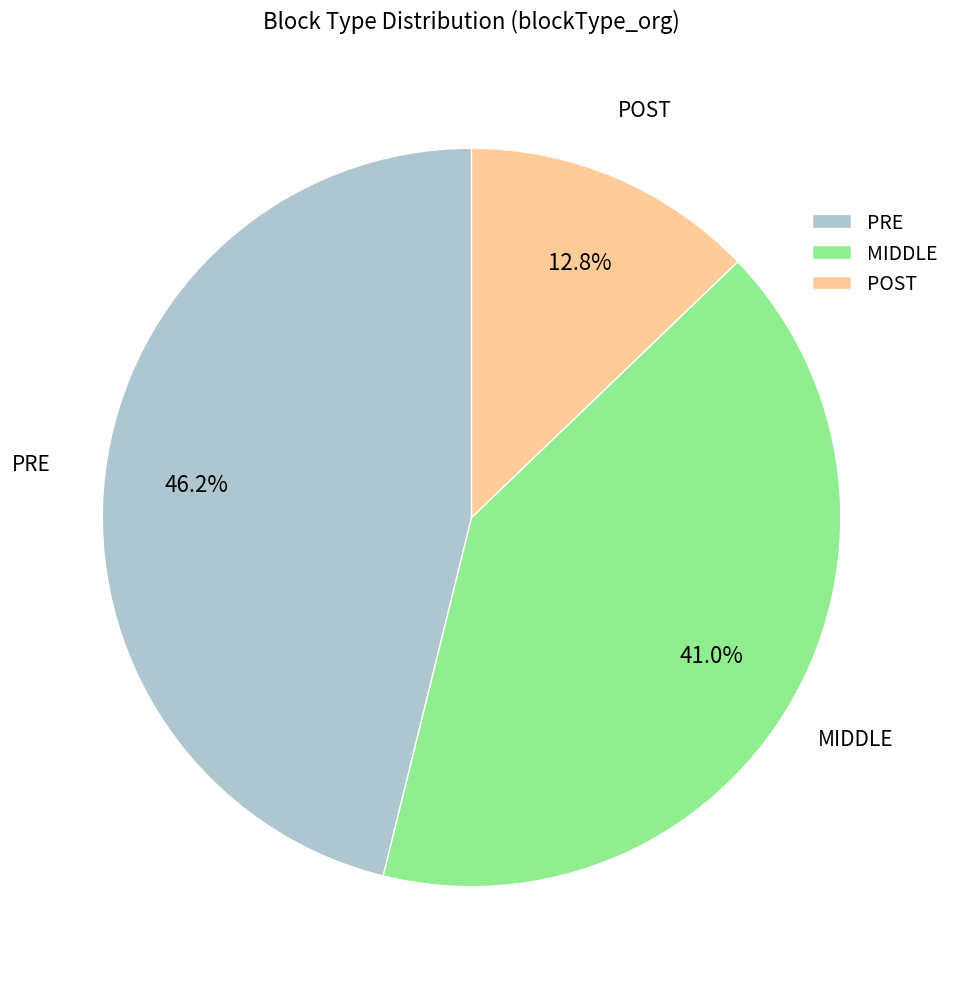

Approximately how many times larger is the value at MIDDLE compared to POST?

3.2